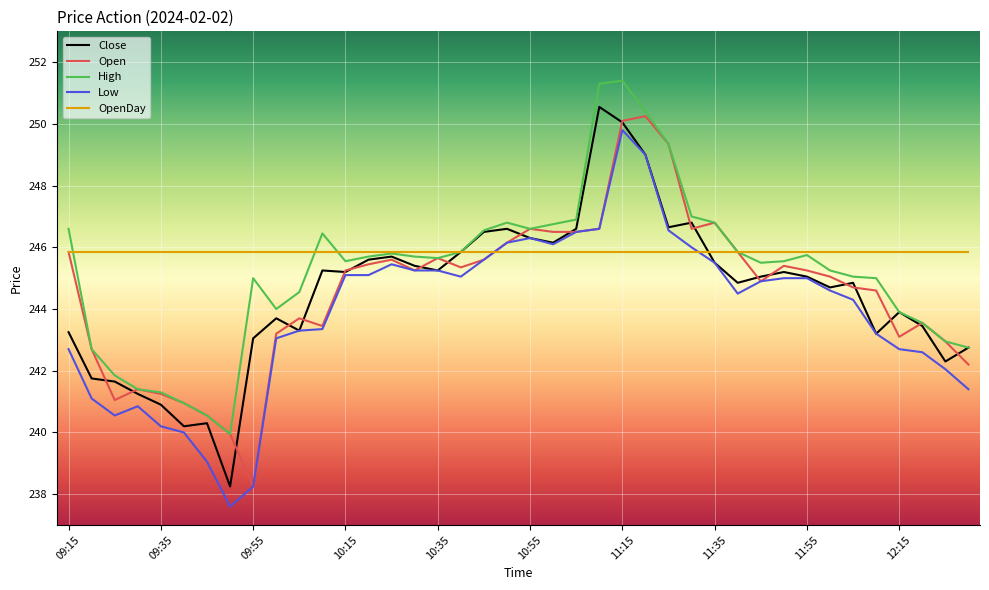

What is the greatest value displayed?

251.4